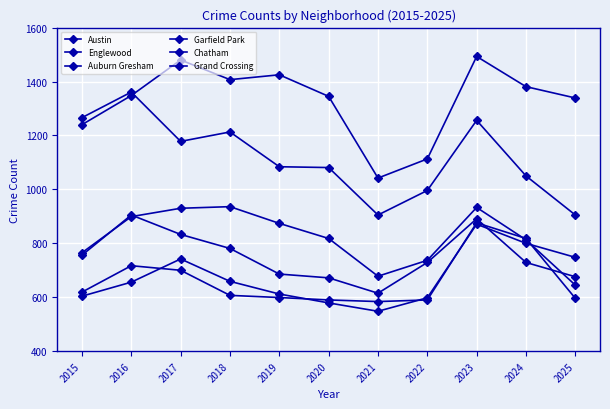

Rank the series by their maximum value, from lowest to highest.

Chatham, Grand Crossing, Auburn Gresham, Garfield Park, Englewood, Austin